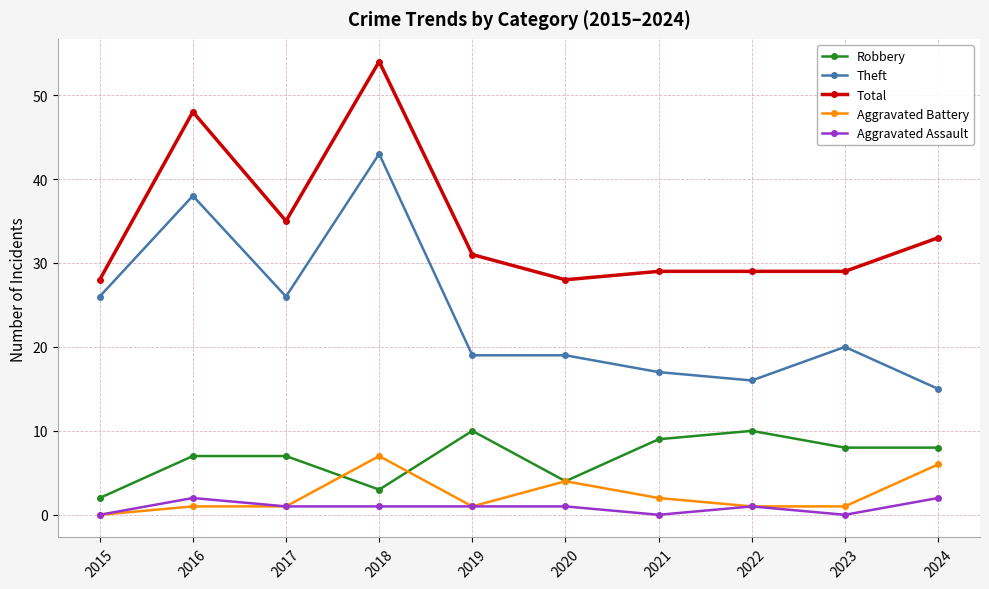

Where does the Total series first go above 31?

2016